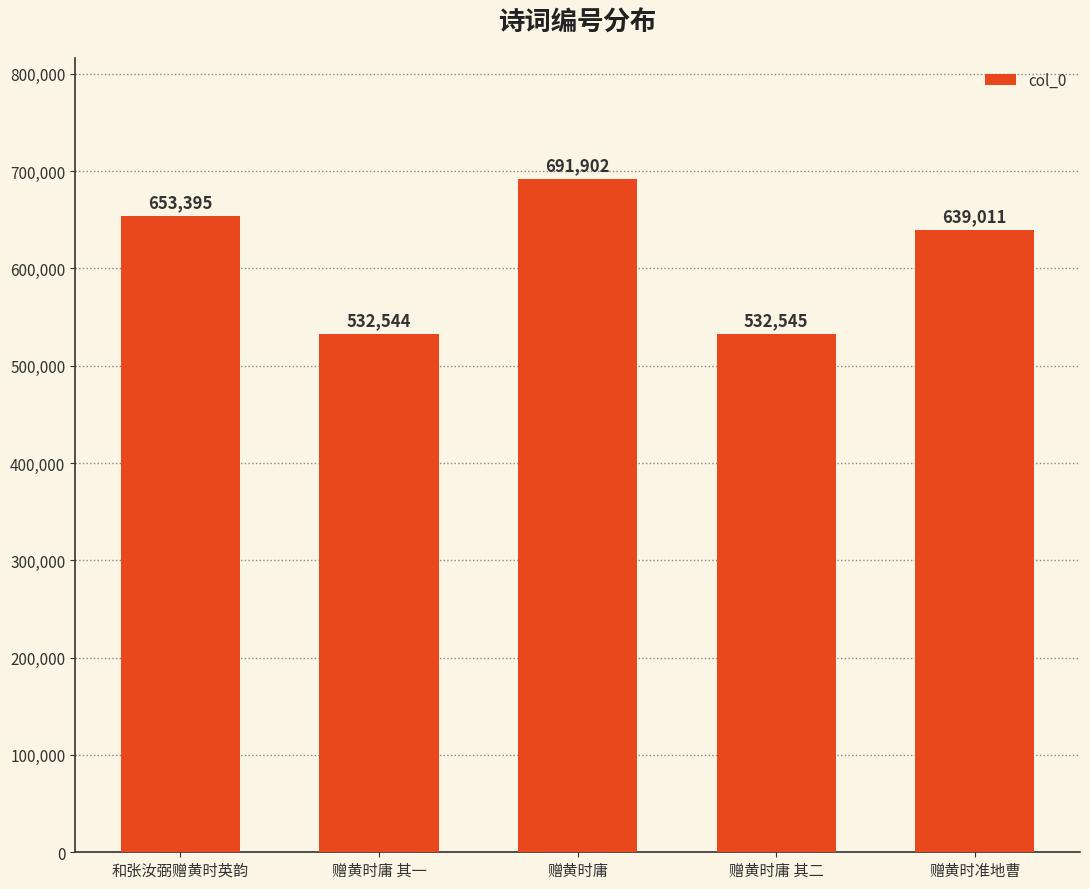

List the labels in order of value, largest first.

赠黄时庸, 和张汝弼赠黄时英韵, 赠黄时准地曹, 赠黄时庸 其二, 赠黄时庸 其一